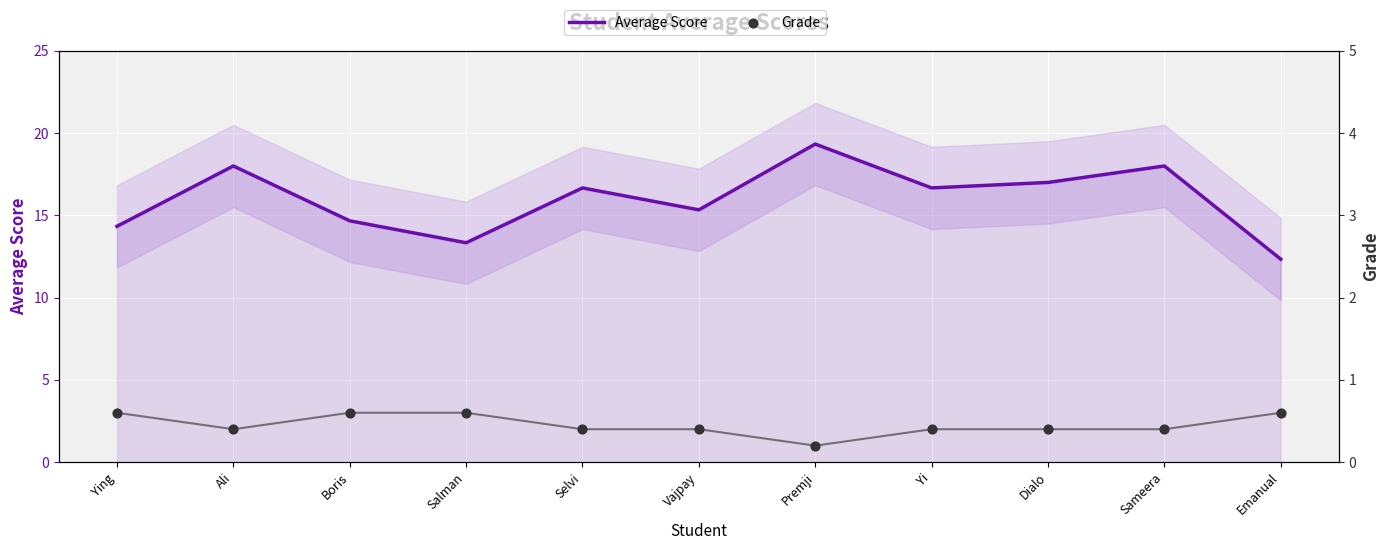

At how many categories does at least one series exceed 15?

7